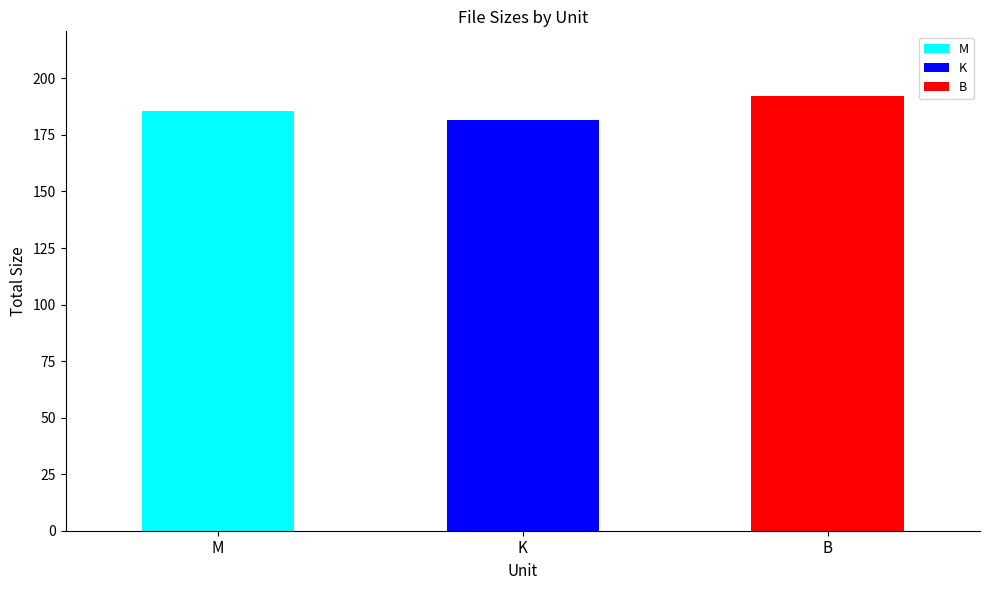

What is the total value across all series at K?

181.7